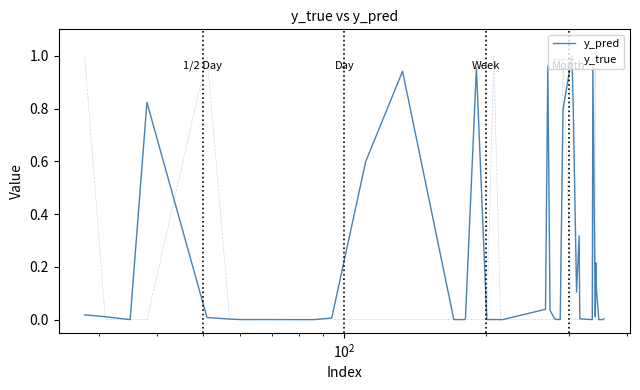

Rank the series by their average value, from lowest to highest.

y_true, y_pred